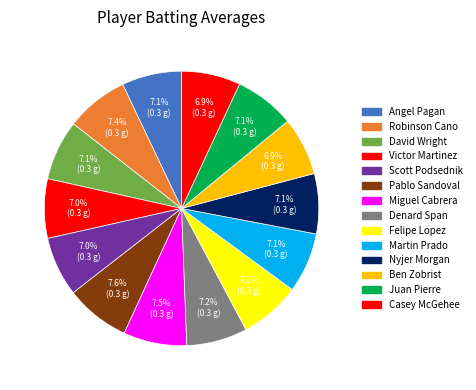

How many segments does this pie chart have?

14